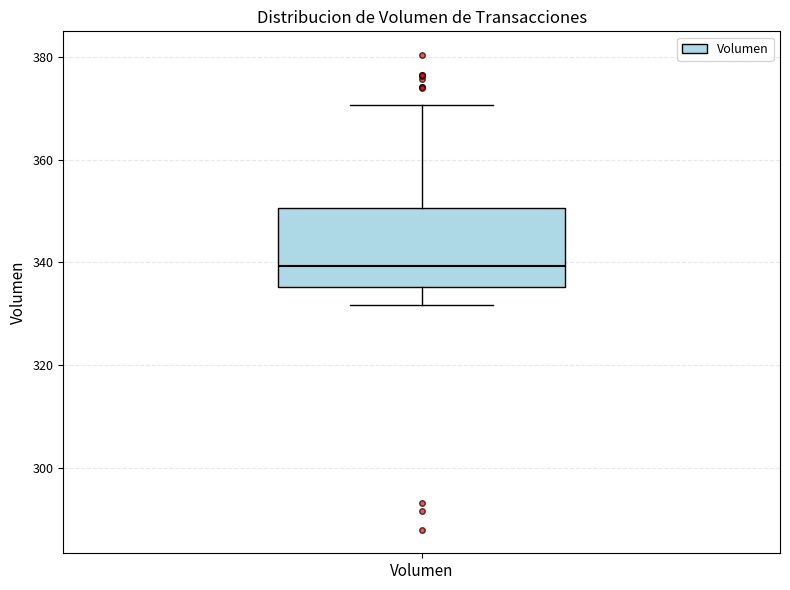

Where does the upper whisker of the box for Volumen end on the y-axis? The values are not printed on the chart, so give them approximately, as read against the axis.

370